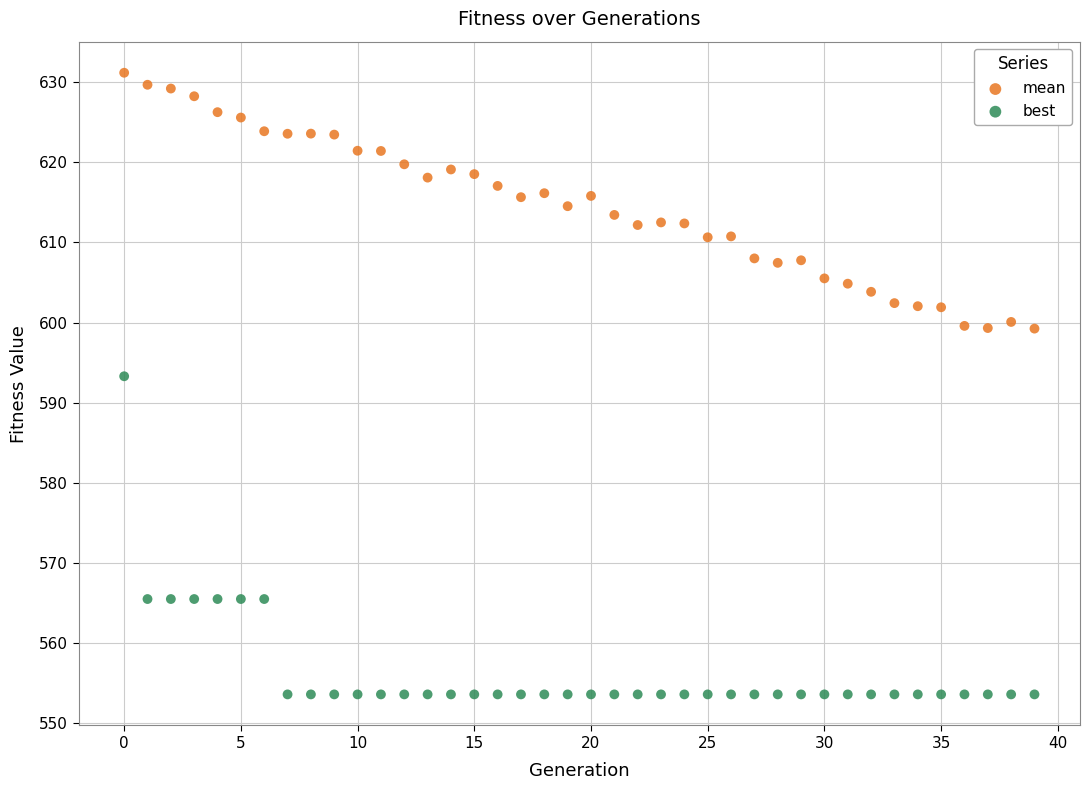

Across all data points, what is the range of Y values (max minus min)?

77.6